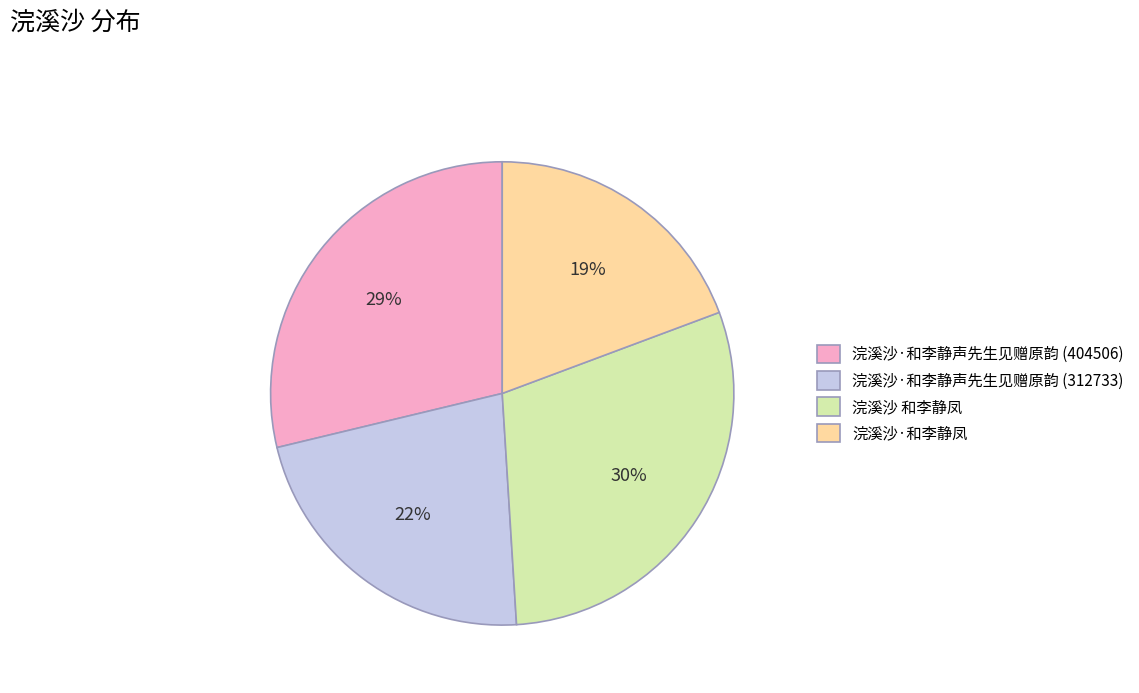

To the nearest percent, what is the average slice percentage?

25%